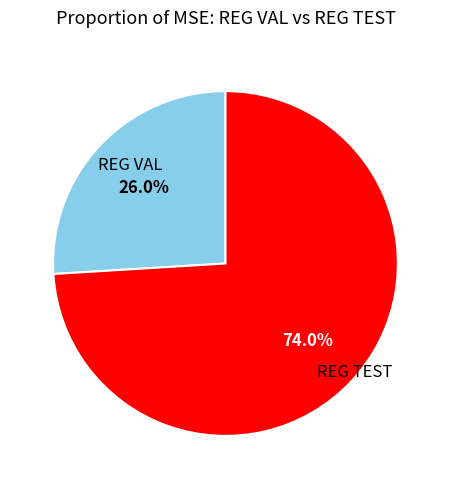

Does any single category account for the majority?

Yes